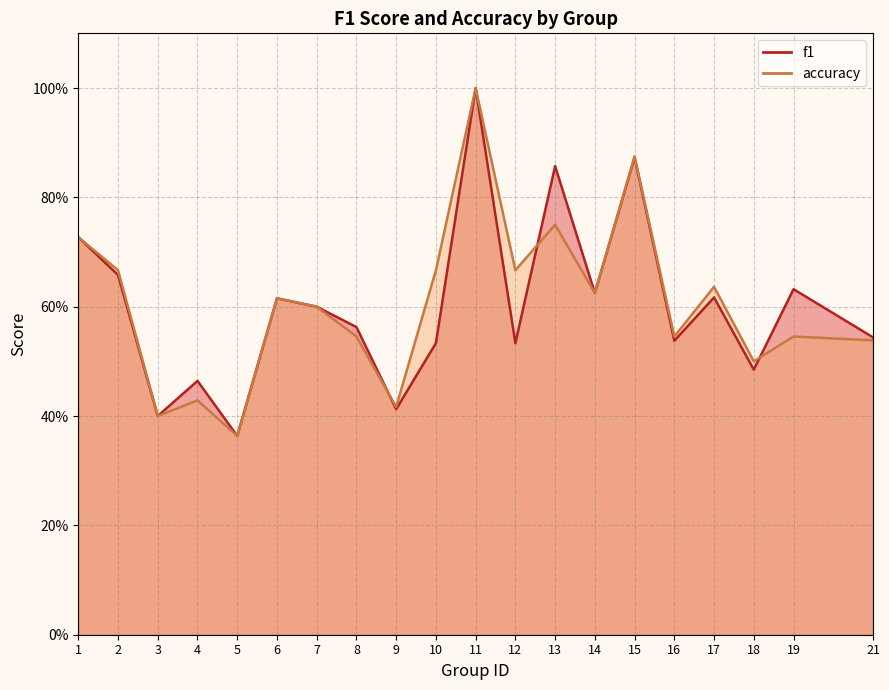

Between 1 and 15, which series saw the biggest shift?

accuracy